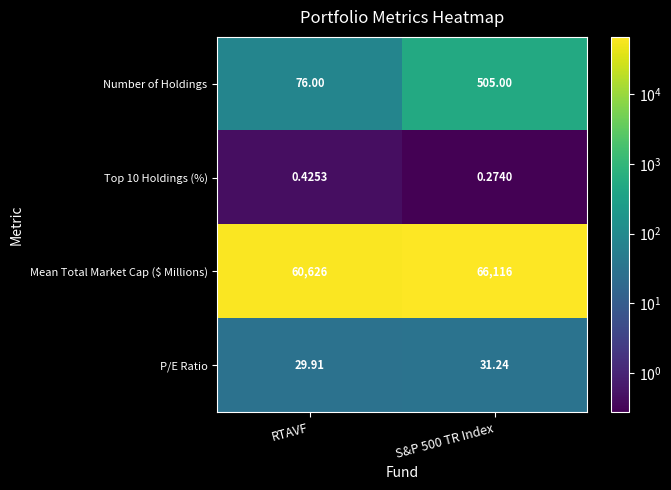

Which category has the lowest value in the Number of Holdings series?

RTAVF